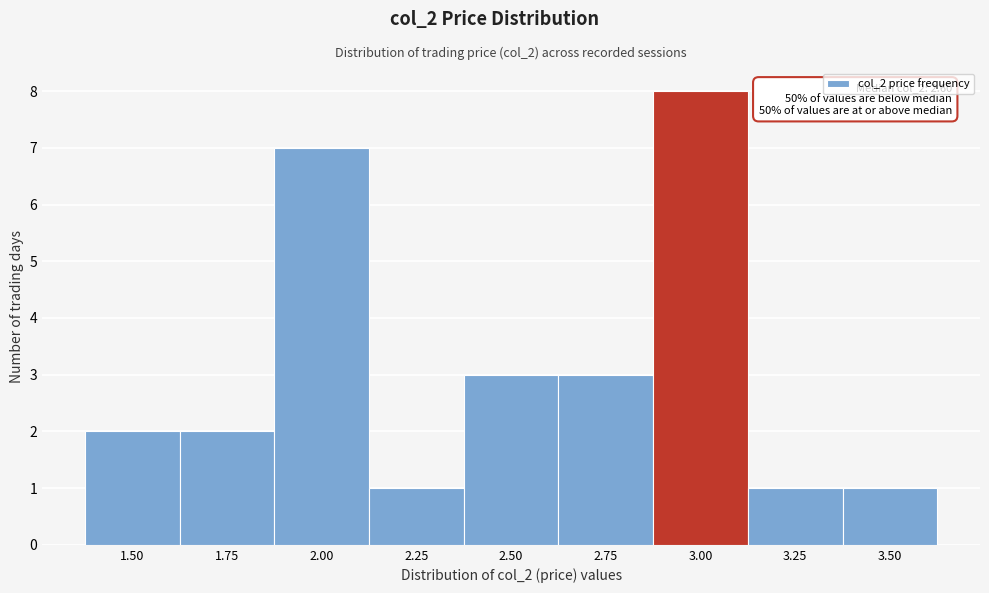

Reading left to right, what are all the values shown in this chart?

2	2	7	1	3	3	8	1	1